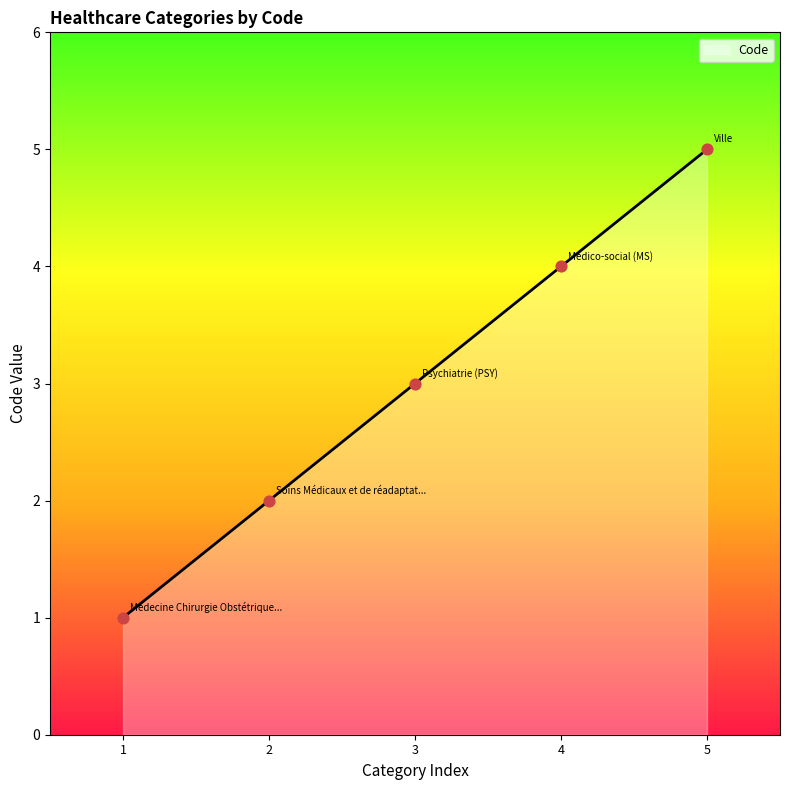

What is the change in value from 3 to 4?

+1